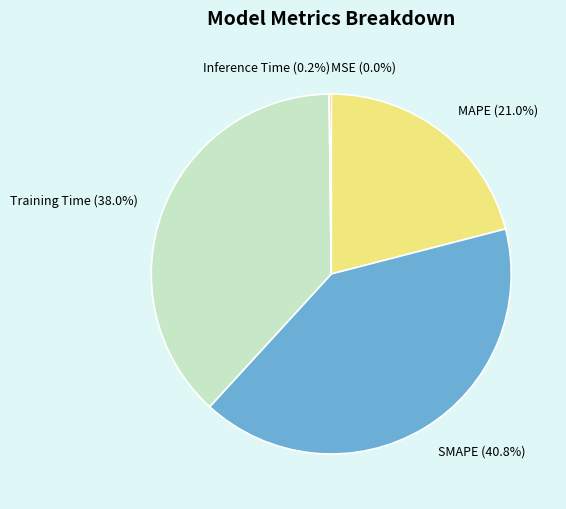

True or false: Training Time accounts for 24% of the total.

False